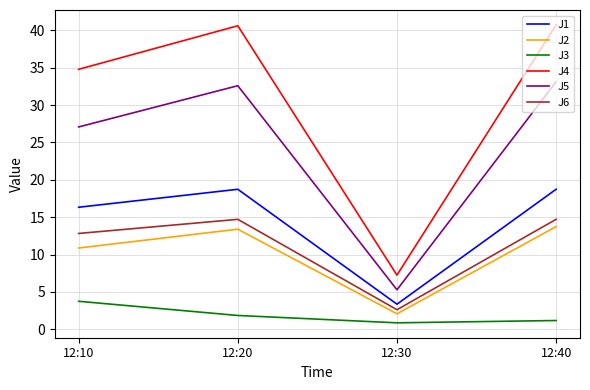

Count the number of data series in this chart.

6